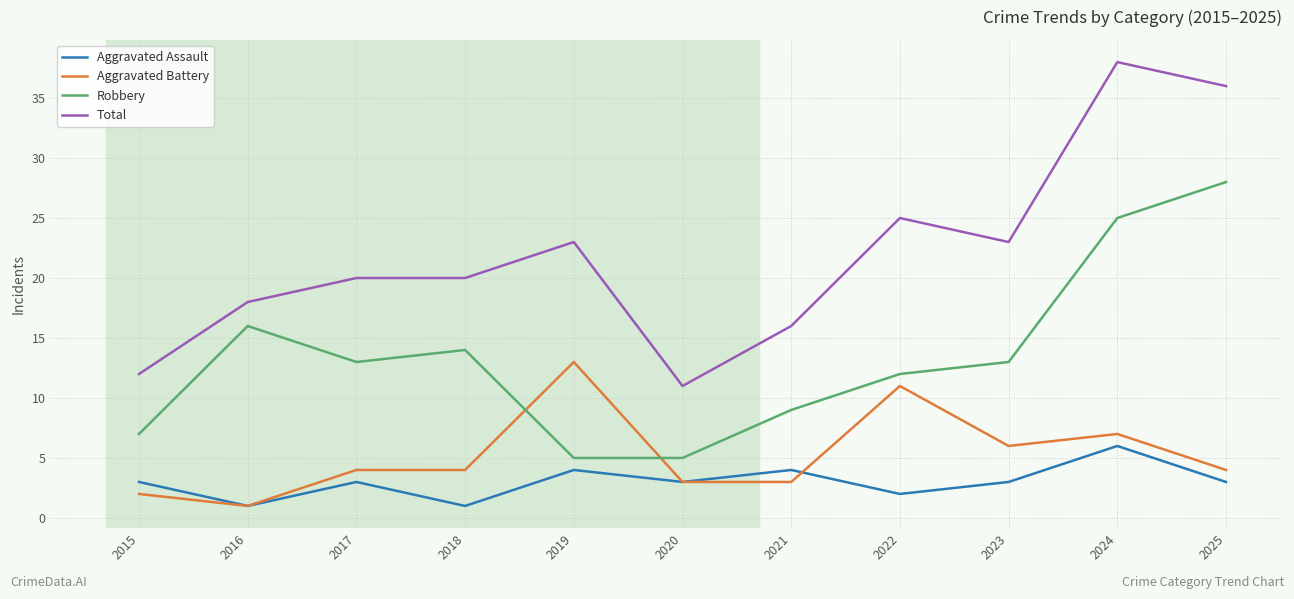

What is the total value across all series at 2023?

45